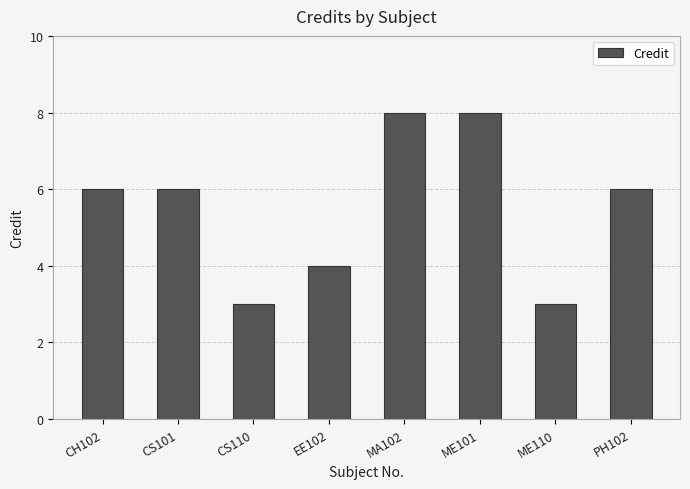

What is the change in value from CS101 to MA102?

+2